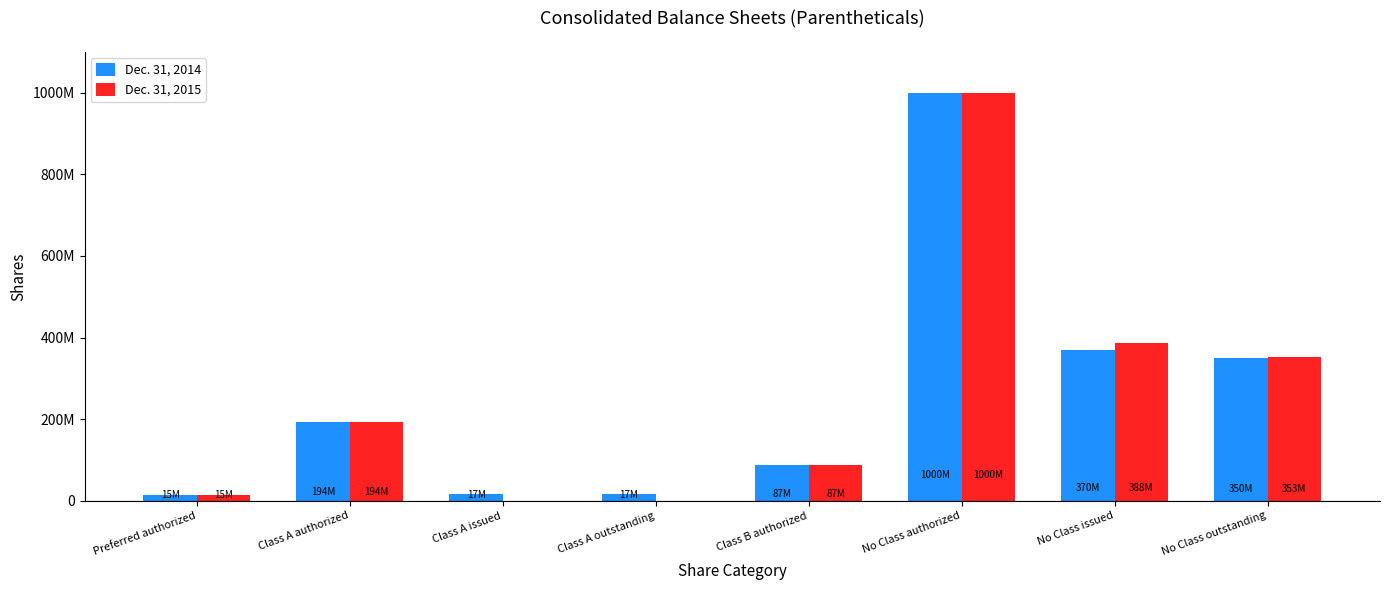

At which category is the sum across all series the highest?

No Class authorized